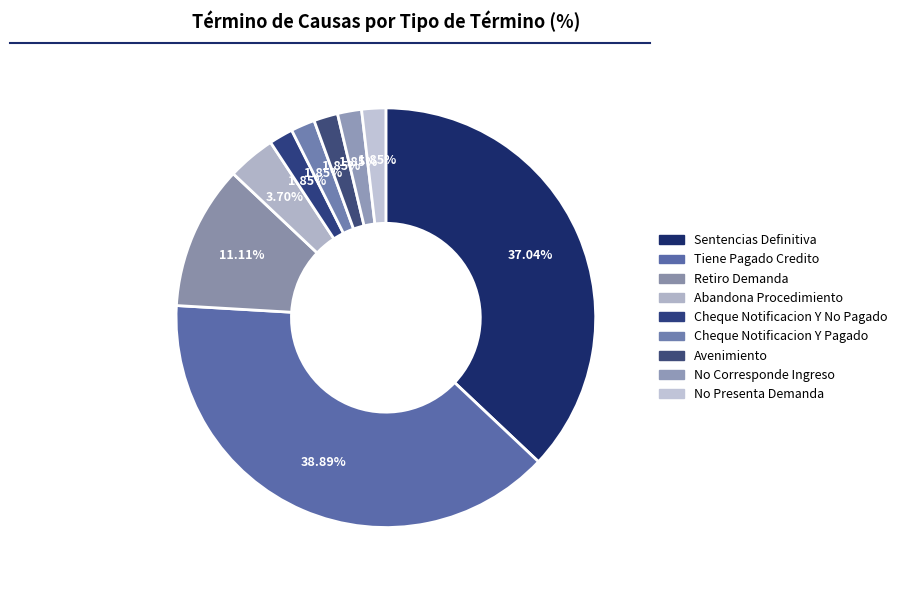

To the nearest percent, what is the difference between the largest and smallest slice percentages?

37%